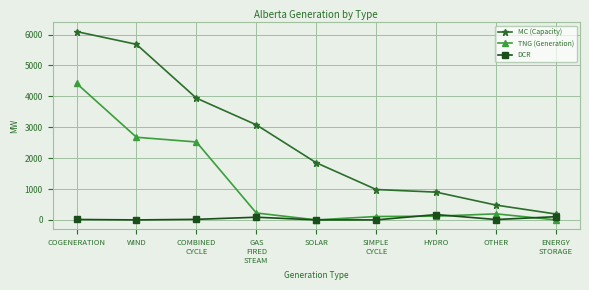

True or false: MC (Capacity) has a value of 2238 at COMBINED
CYCLE.

False